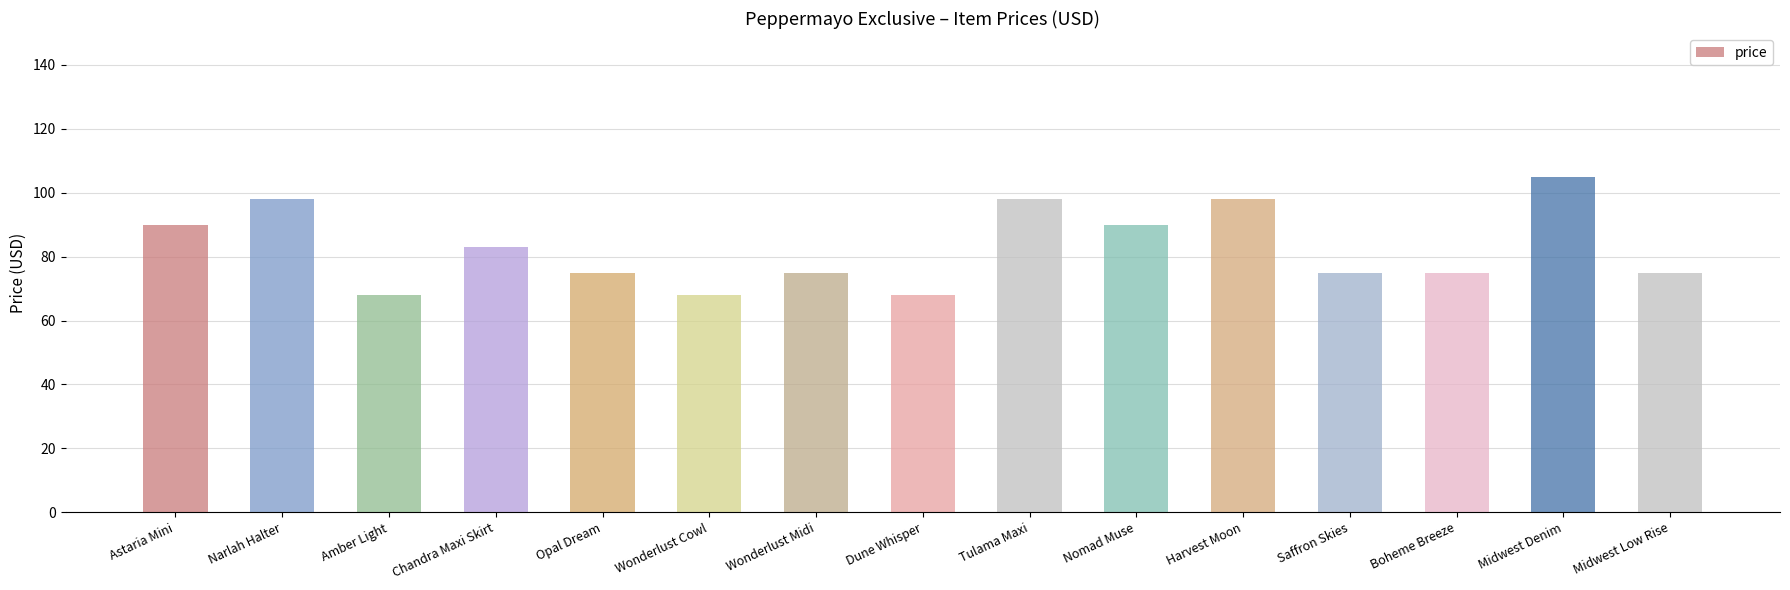

What is the average value?

83